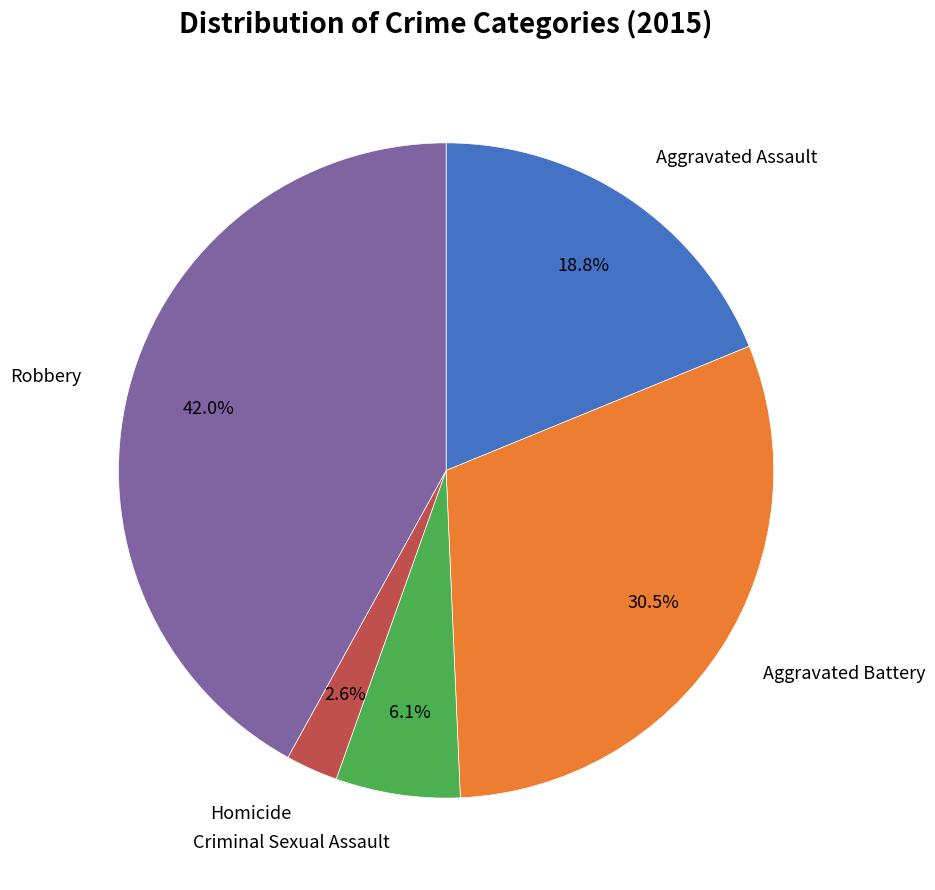

Is there a majority slice in this chart?

No